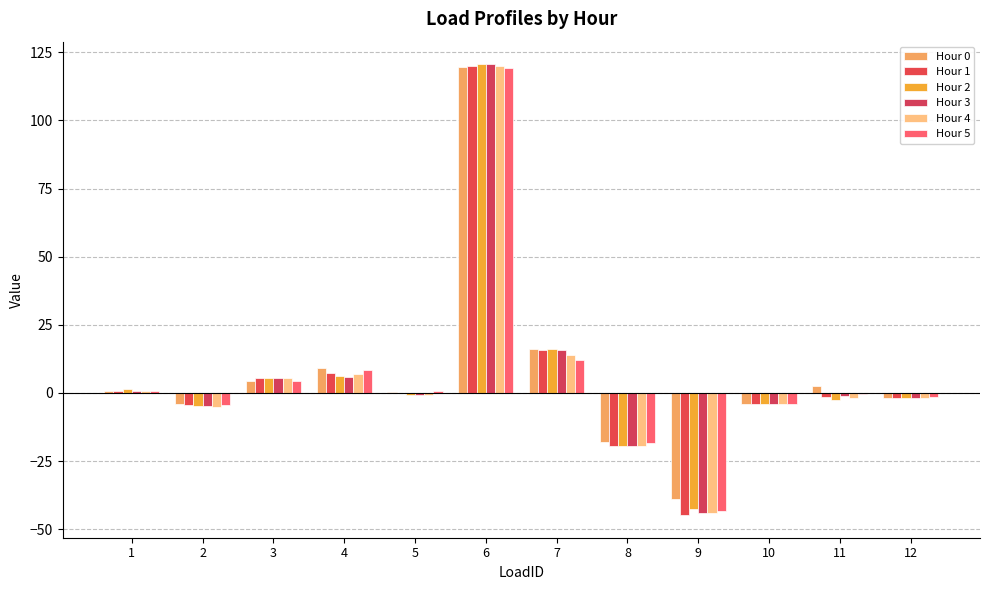

Are the bars grouped side by side (vs. stacked)?

Yes